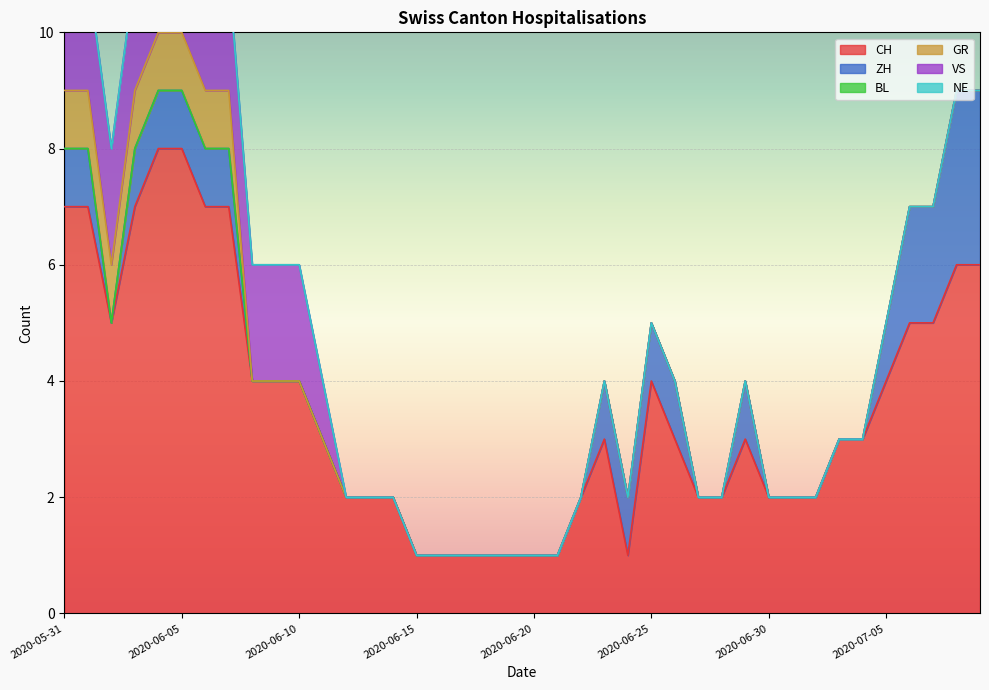

Rank the categories by NE value from highest to lowest.

2020-05-31, 2020-06-01, 2020-06-02, 2020-06-03, 2020-06-04, 2020-06-05, 2020-06-06, 2020-06-07, 2020-06-08, 2020-06-09, 2020-06-10, 2020-06-11, 2020-06-12, 2020-06-13, 2020-06-14, 2020-06-15, 2020-06-16, 2020-06-17, 2020-06-18, 2020-06-19, 2020-06-20, 2020-06-21, 2020-06-22, 2020-06-23, 2020-06-24, 2020-06-25, 2020-06-26, 2020-06-27, 2020-06-28, 2020-06-29, 2020-06-30, 2020-07-01, 2020-07-02, 2020-07-03, 2020-07-04, 2020-07-05, 2020-07-06, 2020-07-07, 2020-07-08, 2020-07-09